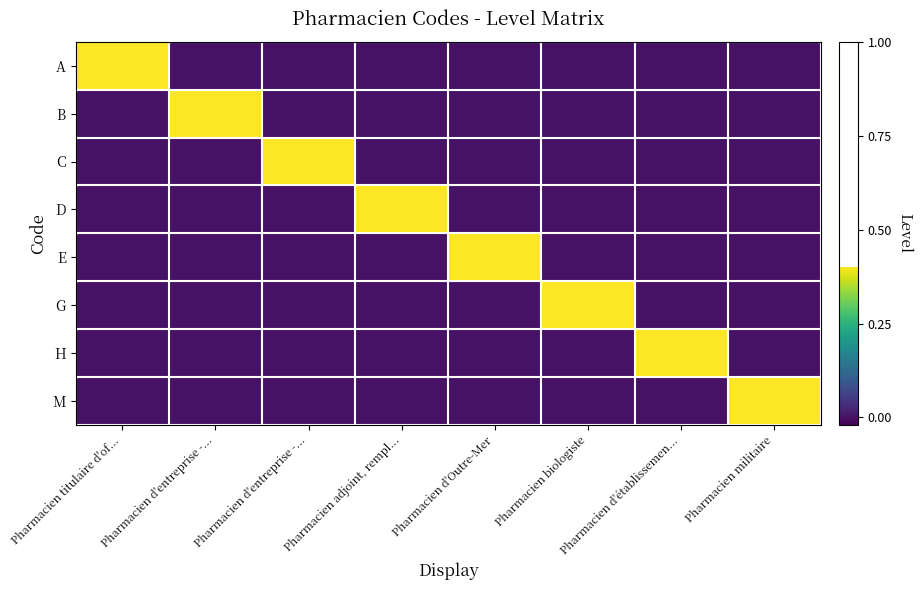

What is the total value across all series at Pharmacien biologiste?

1